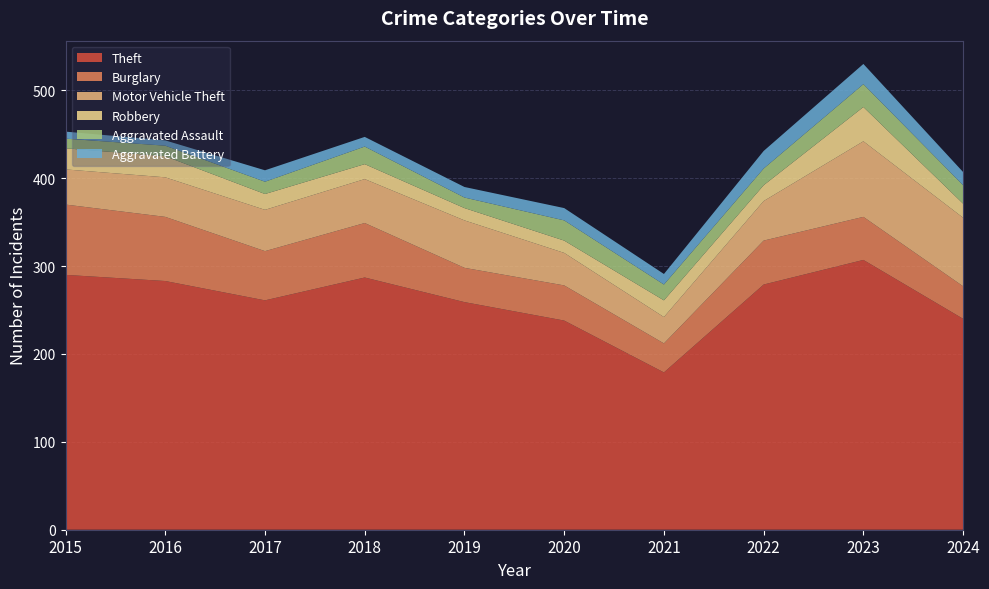

Reading left to right, what are all the values shown in this chart?

Theft: 2015=290	2016=283	2017=261	2018=287	2019=259	2020=238	2021=179	2022=279	2023=307	2024=240
Burglary: 2015=80	2016=73	2017=56	2018=62	2019=39	2020=40	2021=33	2022=50	2023=49	2024=37
Motor Vehicle Theft: 2015=40	2016=45	2017=47	2018=50	2019=54	2020=37	2021=30	2022=45	2023=86	2024=78
Robbery: 2015=24	2016=24	2017=18	2018=17	2019=14	2020=14	2021=19	2022=18	2023=39	2024=16
Aggravated Assault: 2015=11	2016=12	2017=14	2018=20	2019=12	2020=23	2021=18	2022=19	2023=26	2024=21
Aggravated Battery: 2015=8	2016=6	2017=13	2018=11	2019=12	2020=14	2021=12	2022=20	2023=23	2024=15